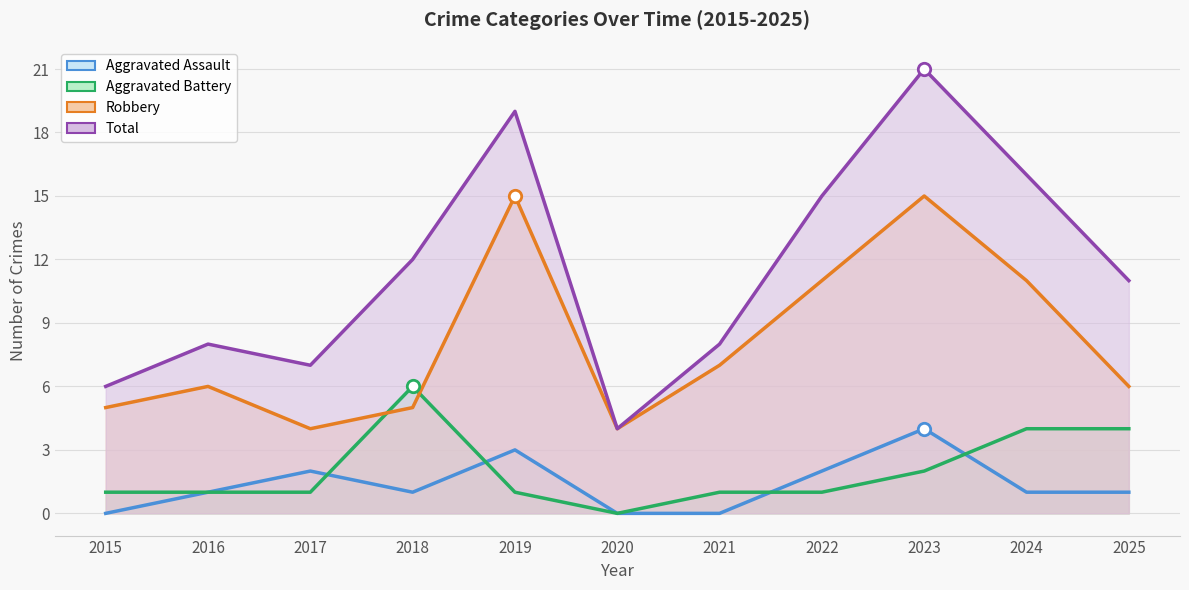

At which category is the sum across all series the highest?

2023